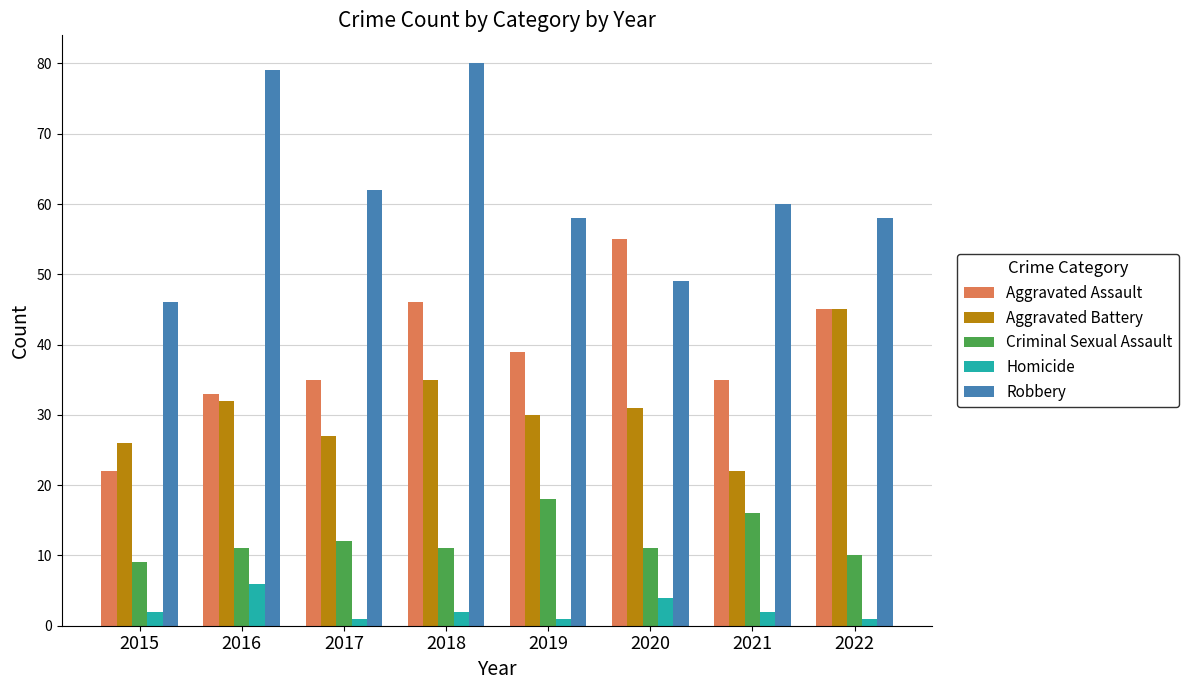

At how many categories does at least one series exceed 67?

2